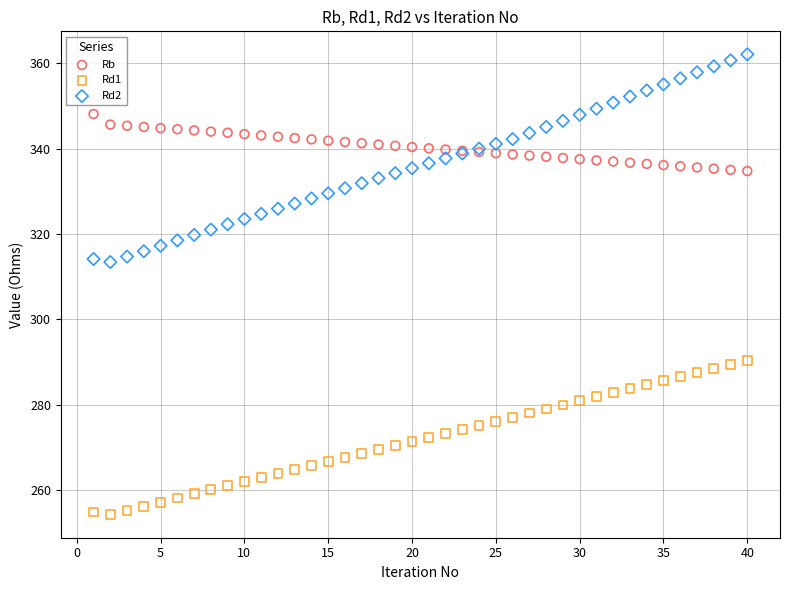

Which series reaches the maximum Y coordinate?

Rd2